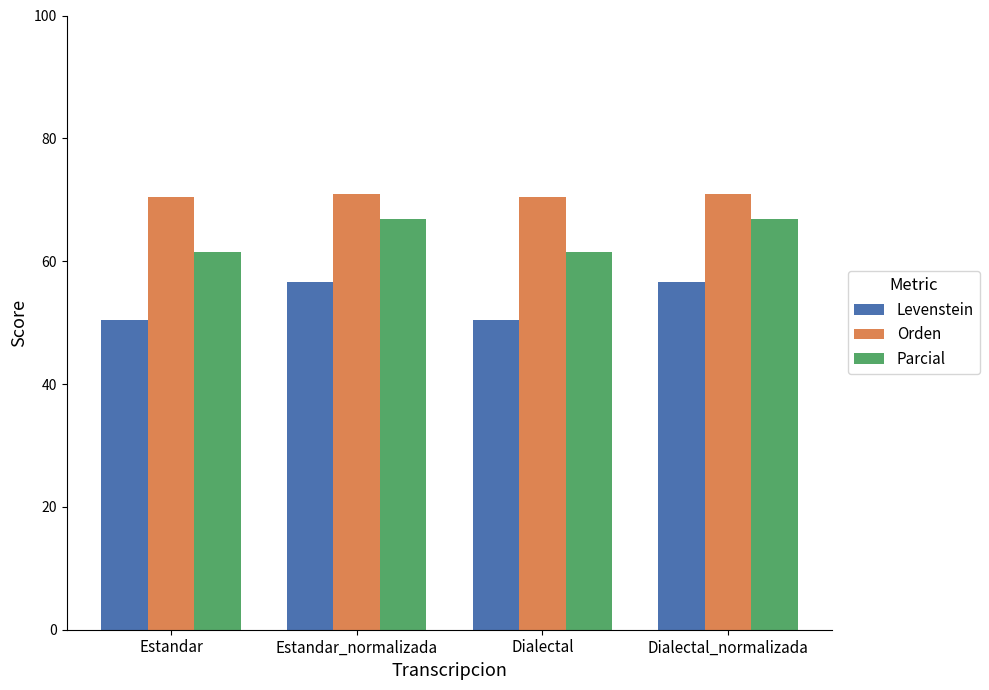

What is the average value of the Levenstein series?

53.5